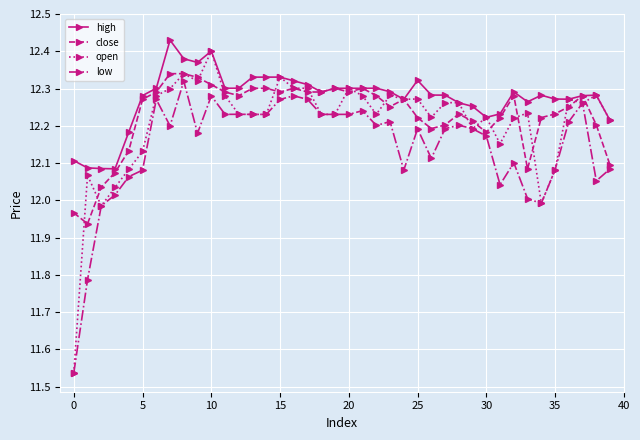

True or false: open has more than 1 points higher than both neighbors.

True